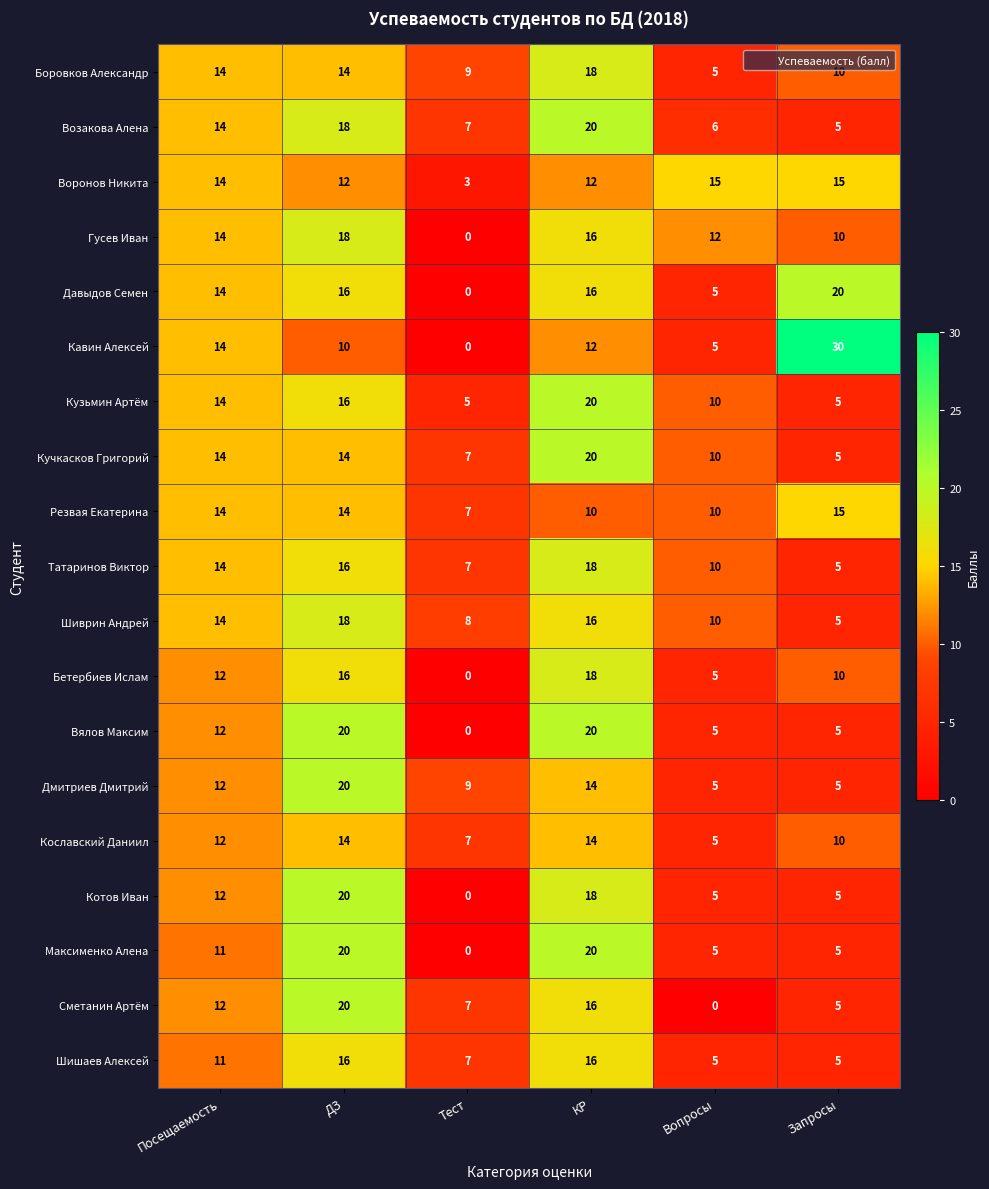

Is it true that Кузьмин Артём equals 25 at Посещаемость?

False